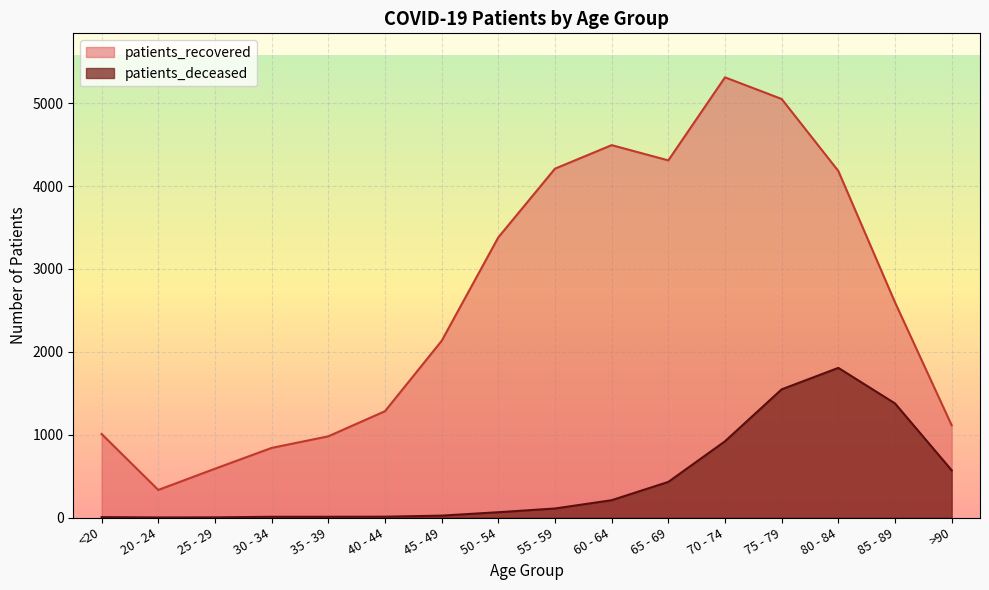

Which has a higher value, 45 - 49 or 65 - 69?

65 - 69